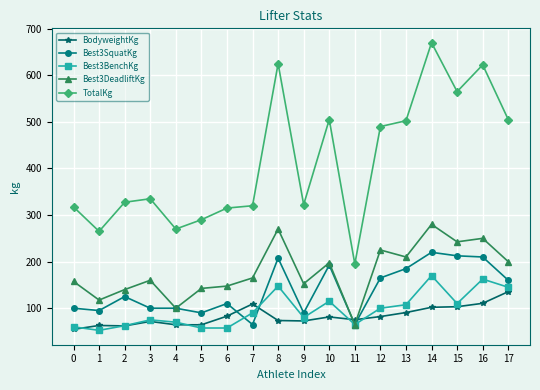

What are all the series names shown in the legend?

BodyweightKg, Best3SquatKg, Best3BenchKg, Best3DeadliftKg, TotalKg